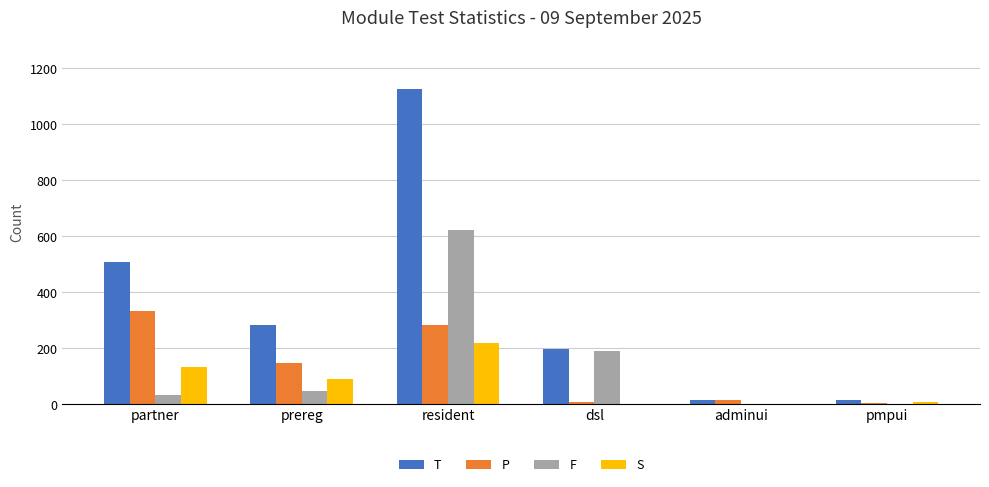

What are all the series names shown in the legend?

T, P, F, S